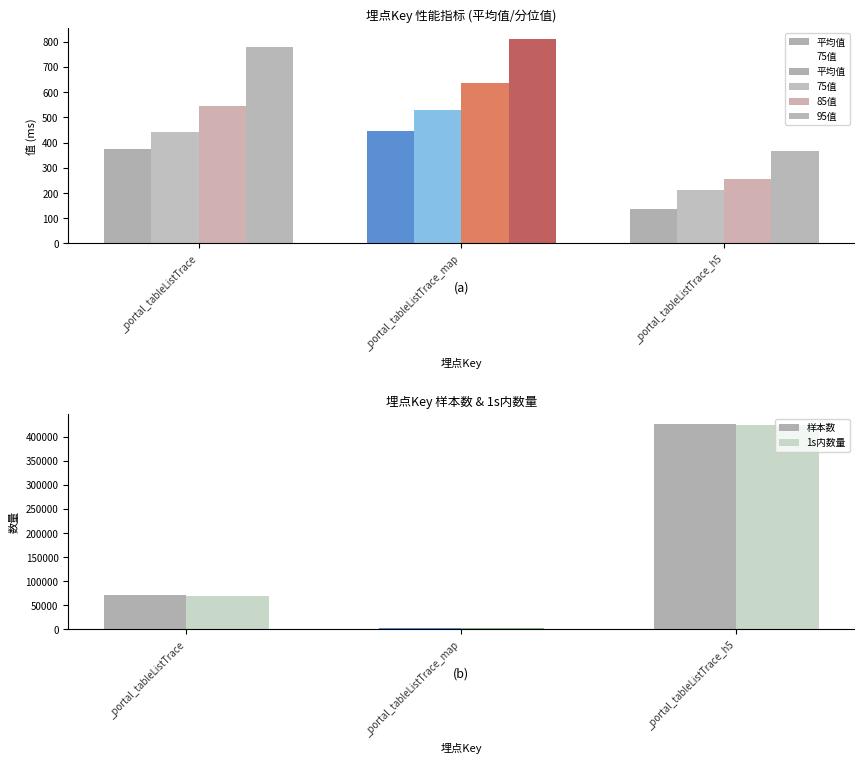

Where does the 样本数 series first go above 71801?

_portal_tableListTrace_h5